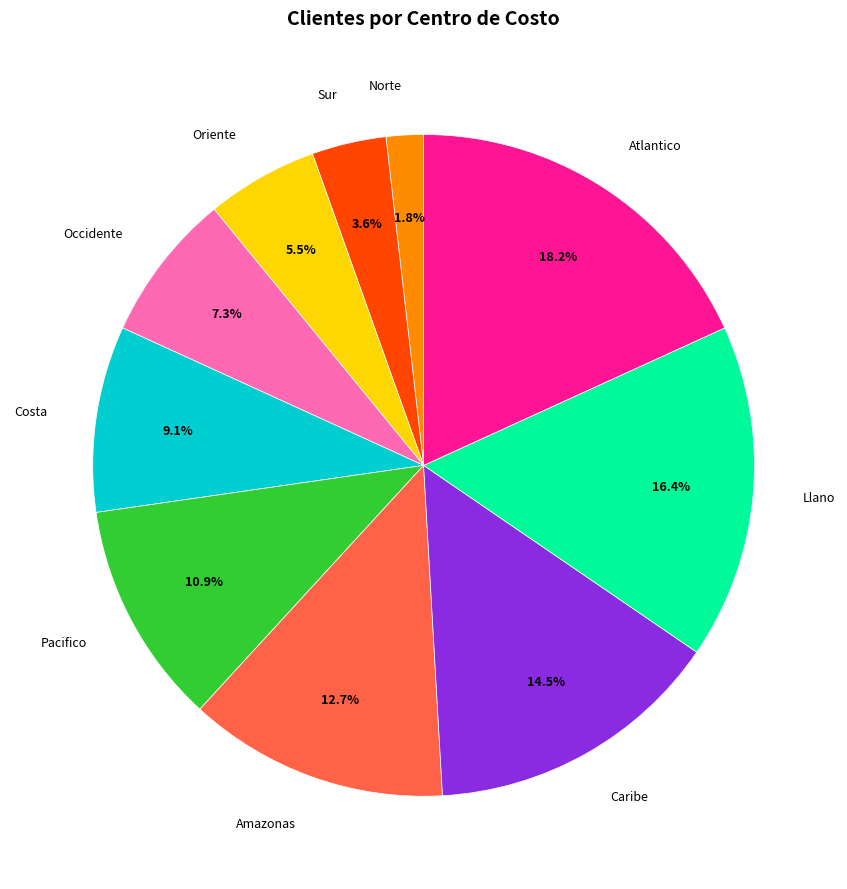

Which slice is the smallest?

Norte